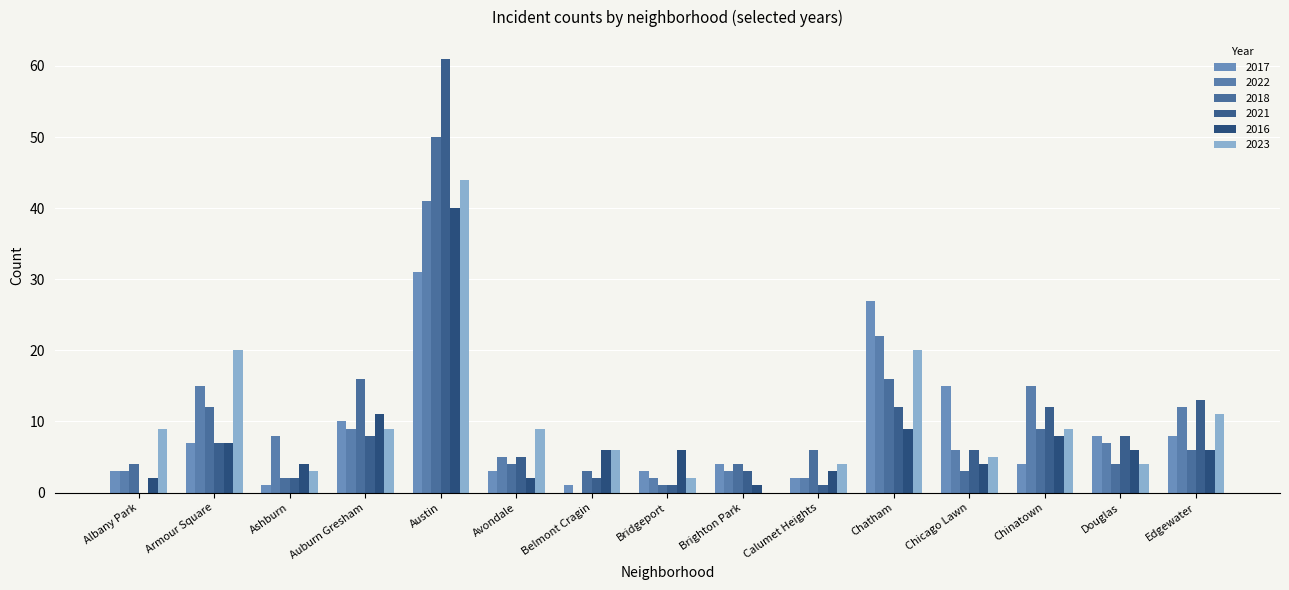

How many categories are shown in the chart?

15